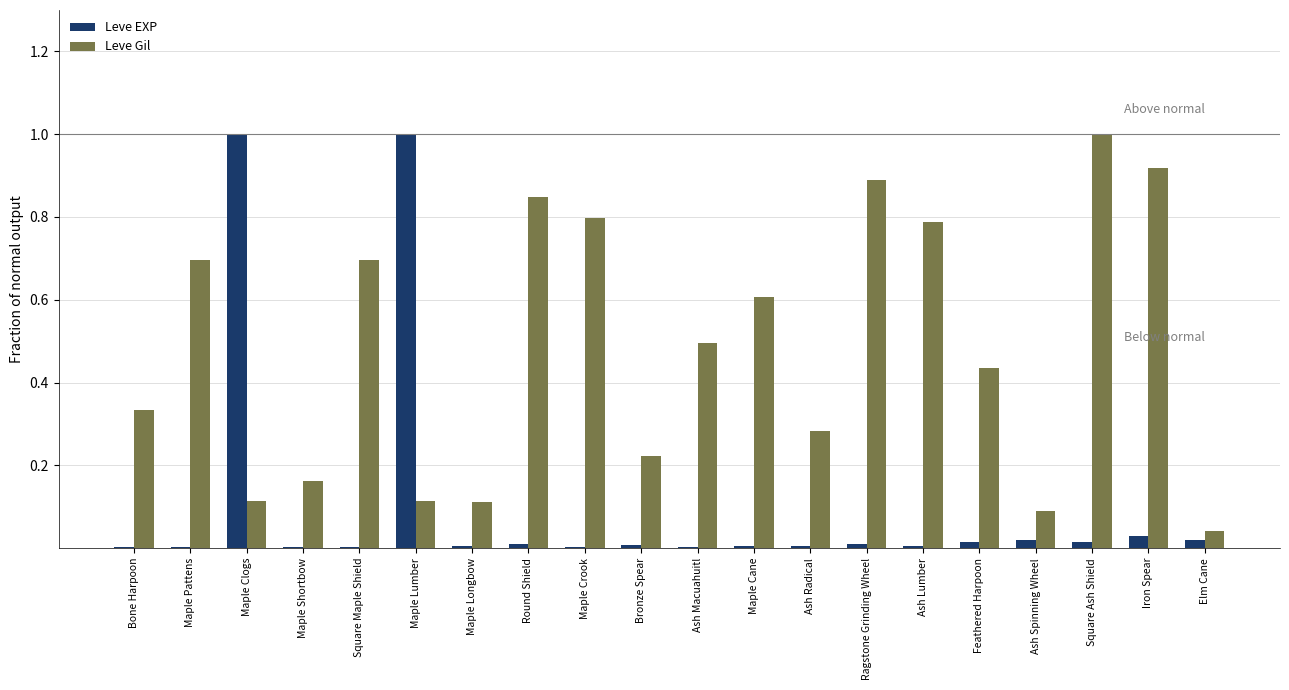

What is the total value across all series at Maple Clogs?

1.1